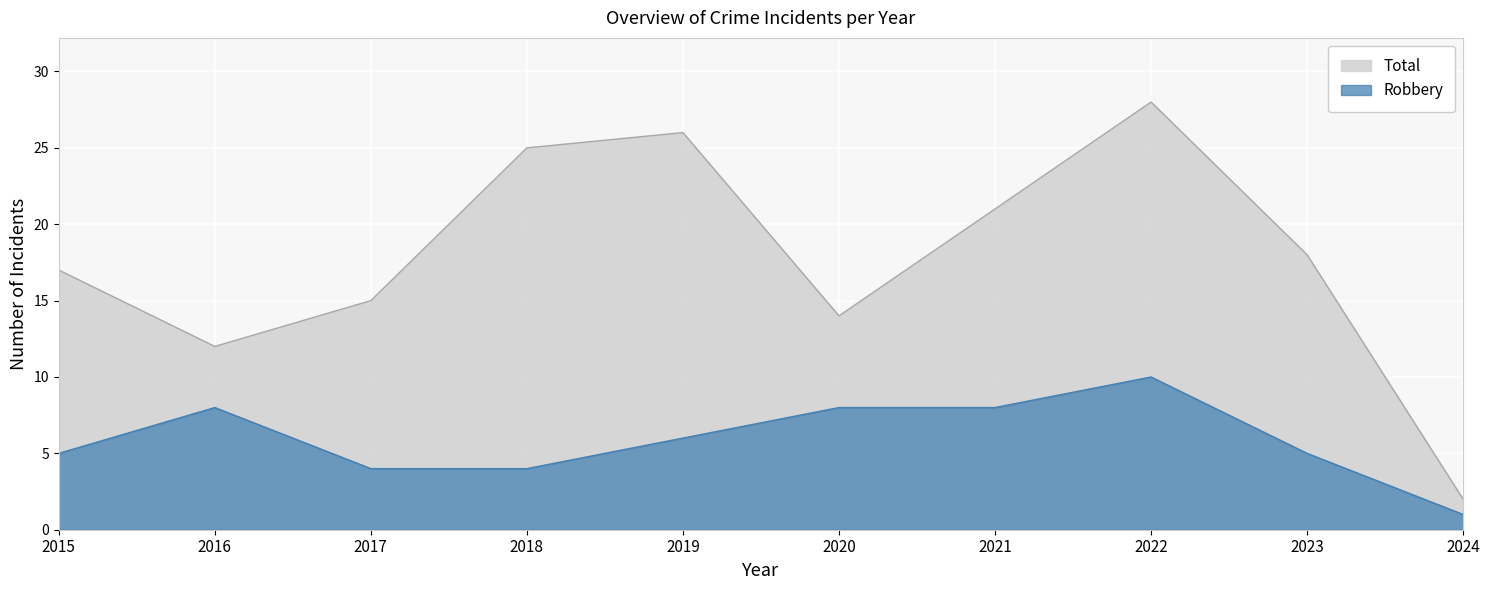

Where is the first local maximum for Robbery?

2016